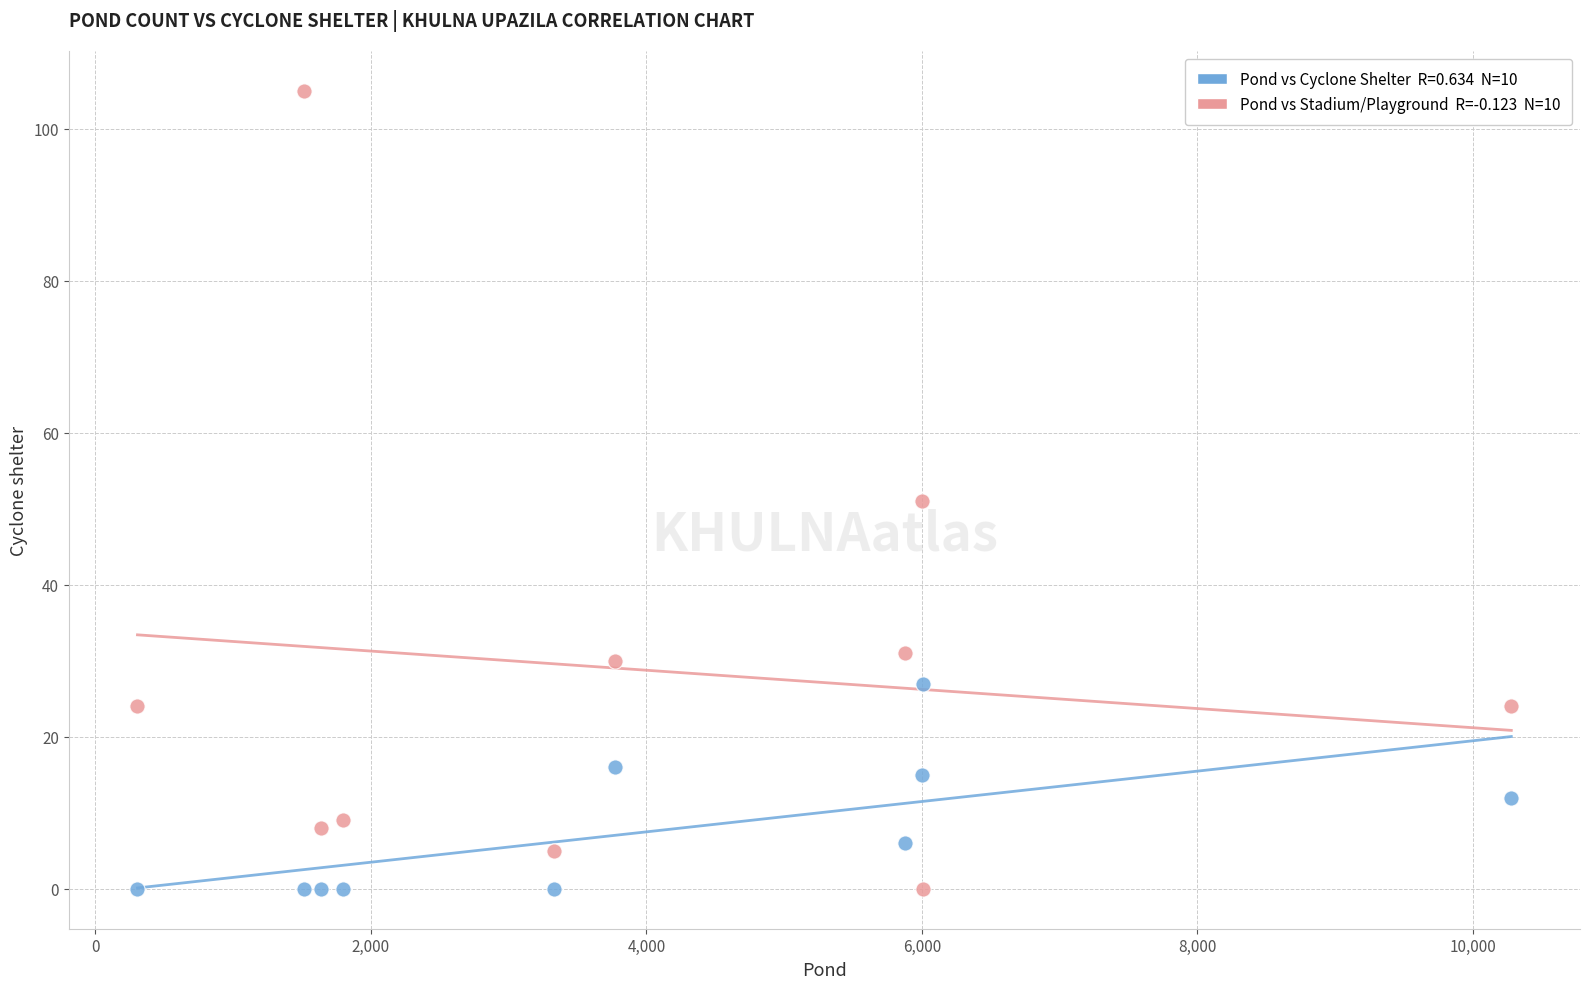

Across all data points, what is the range of Y values (max minus min)?

105